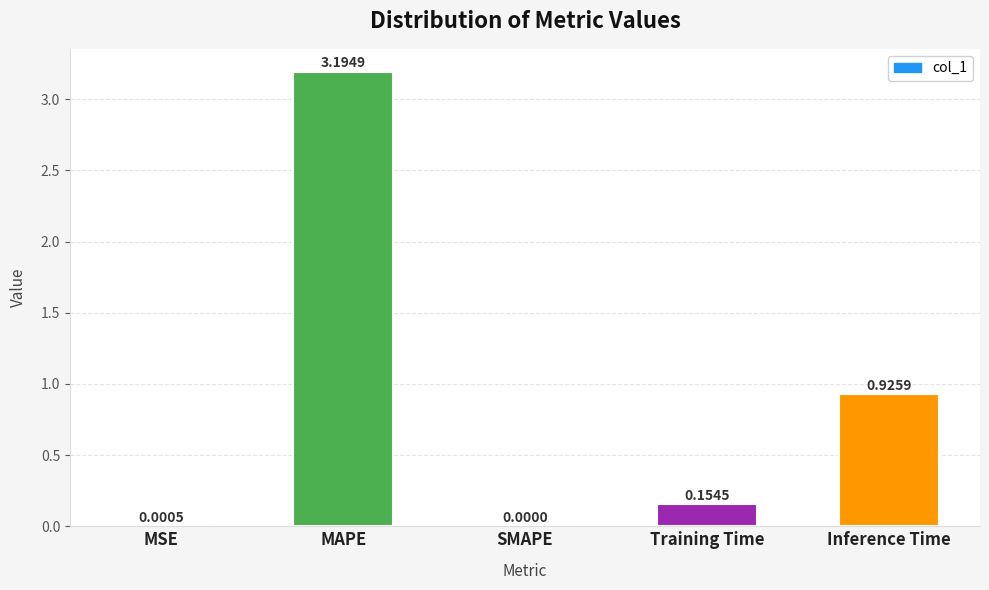

What is the change in value from MSE to Inference Time?

+0.9